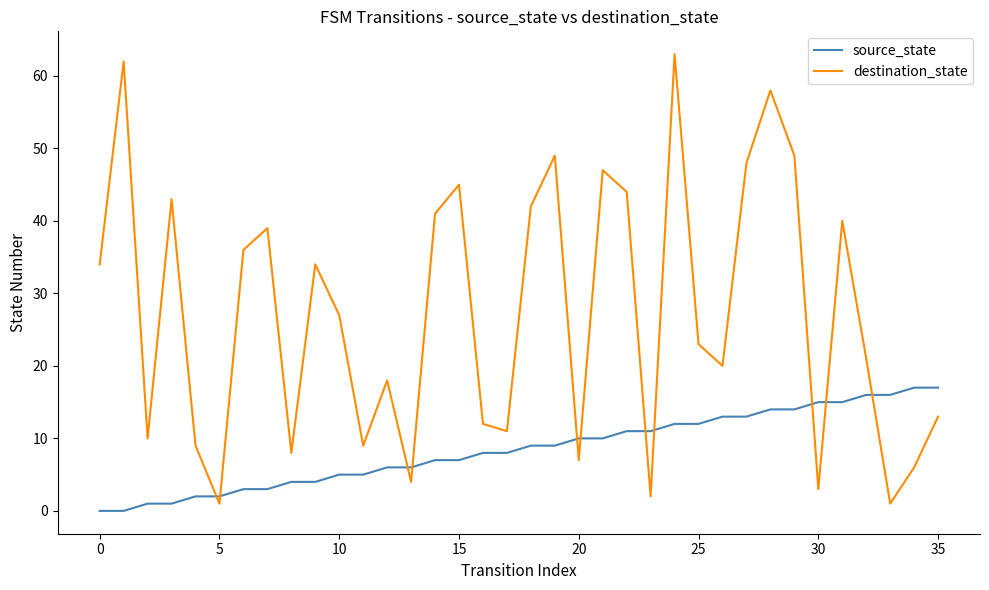

Does the chart have visible grid lines?

No